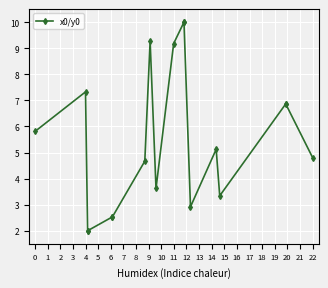

Is it true that the value at 1 is 7.3?

True